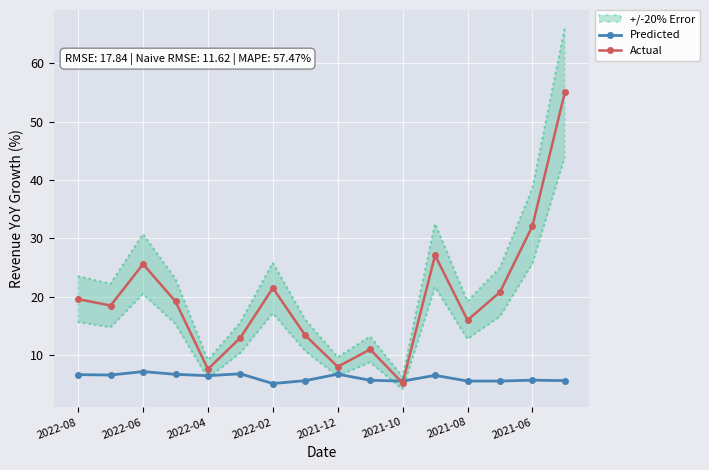

The Predicted series shows 5.2 at 2022-02. True or false?

True